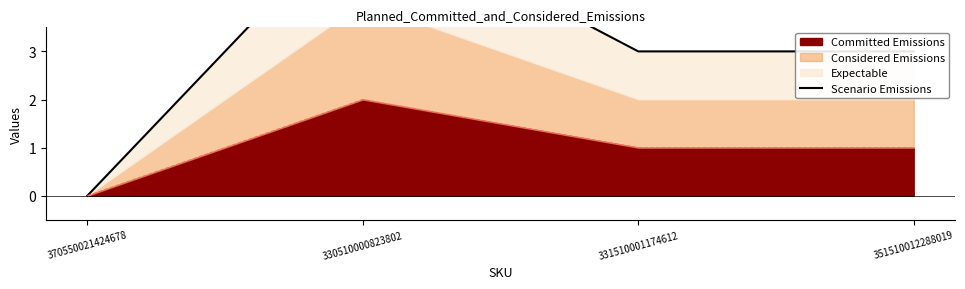

At which category does the data reach its first local peak?

330510000823802